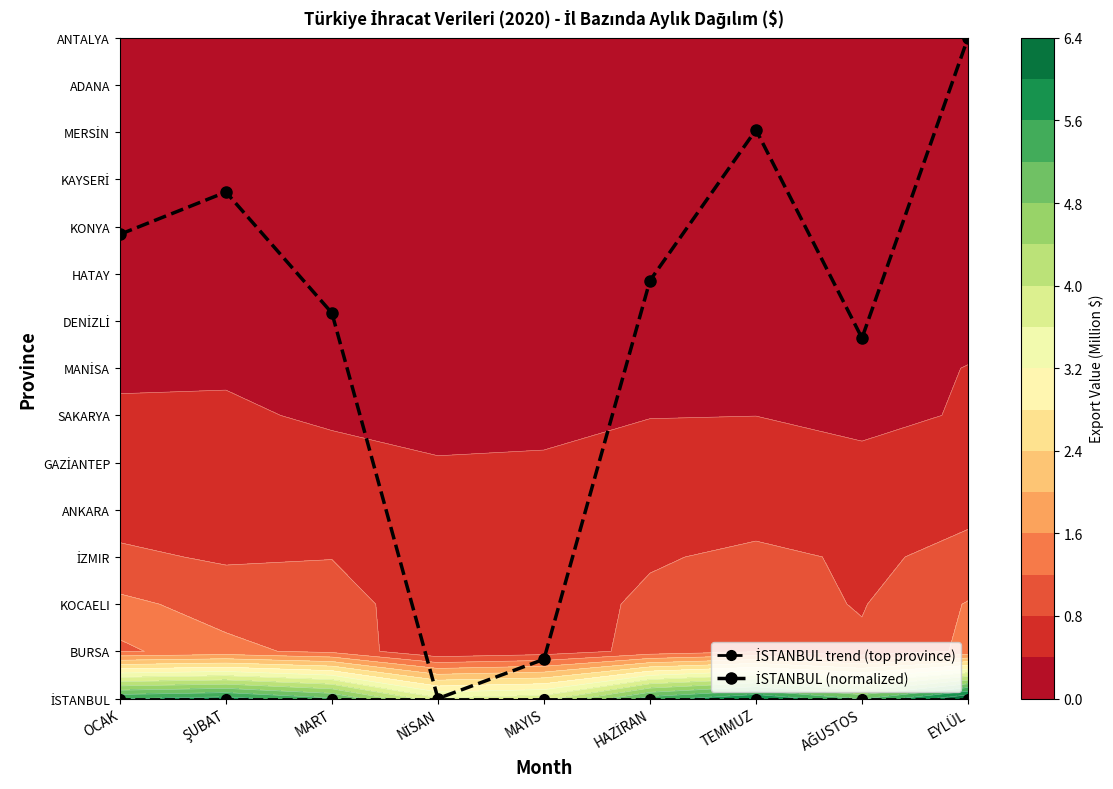

What is the total value across all series at MAYIS?

0.8